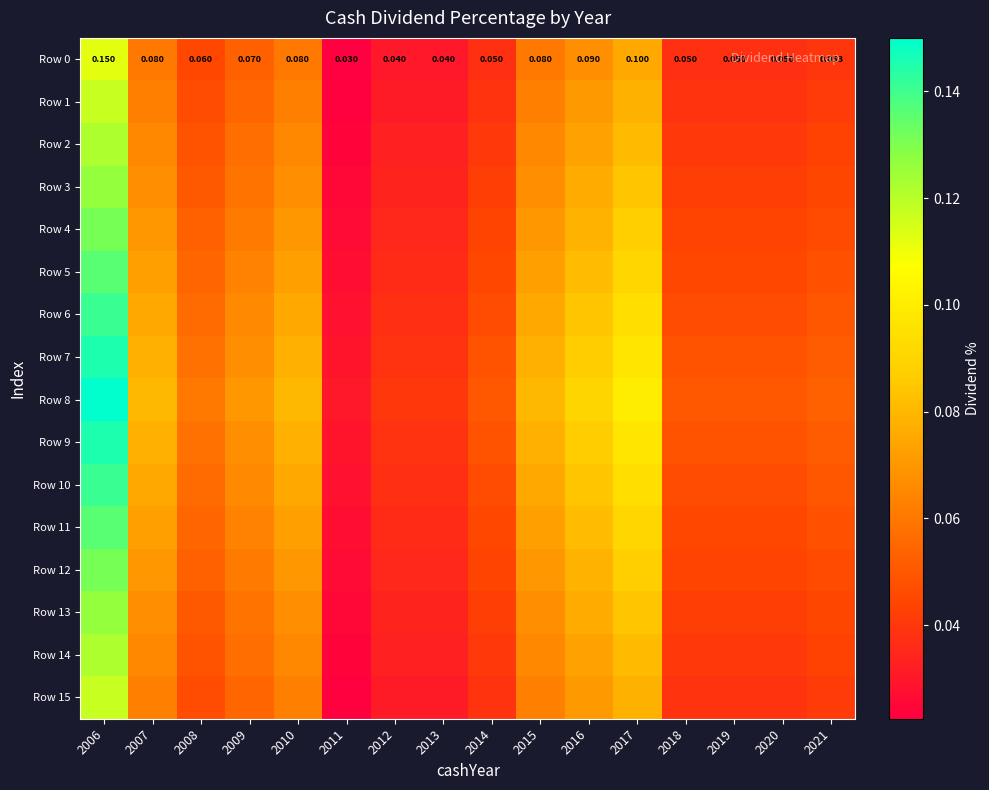

Count the number of data series in this chart.

16